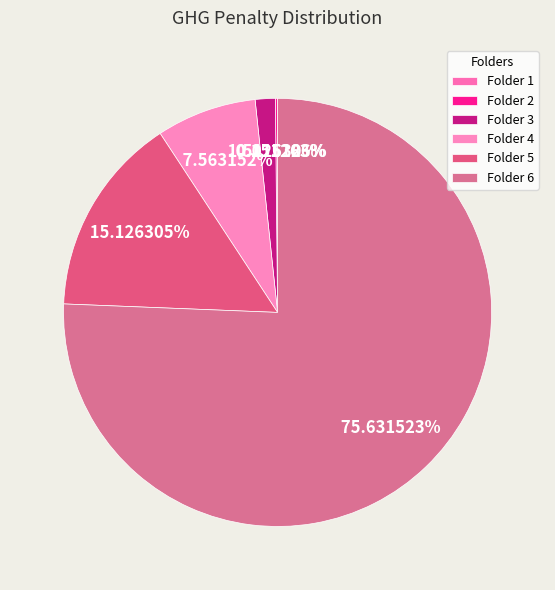

Count the number of slices in the pie.

6